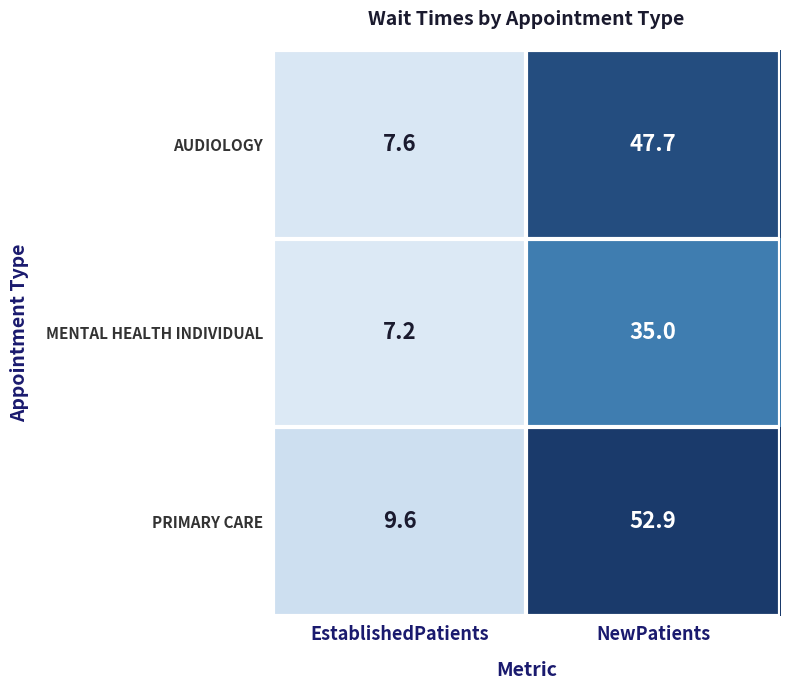

Rank the series by their maximum value, from lowest to highest.

MENTAL HEALTH INDIVIDUAL, AUDIOLOGY, PRIMARY CARE